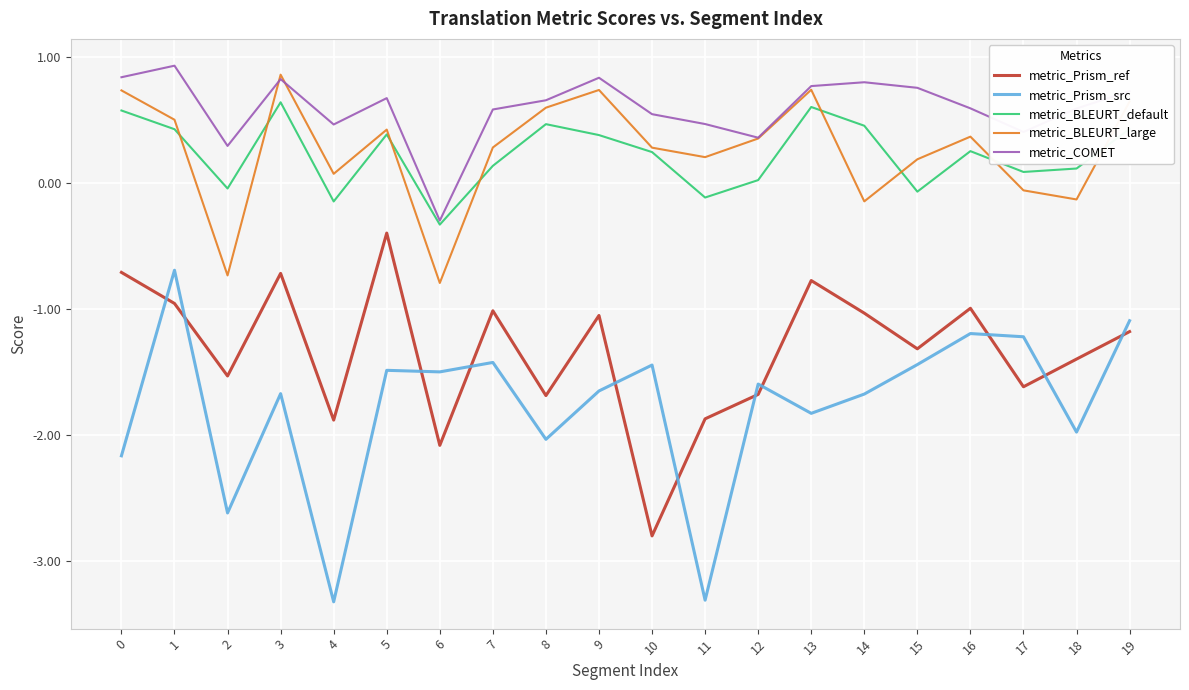

True or false: metric_Prism_src and metric_BLEURT_large cross at least once.

False